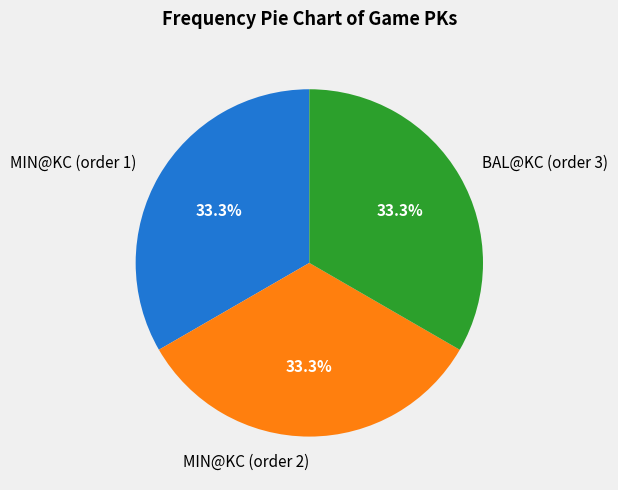

Approximately how many times larger is the value at MIN@KC (order 1) compared to MIN@KC (order 2)?

1.0